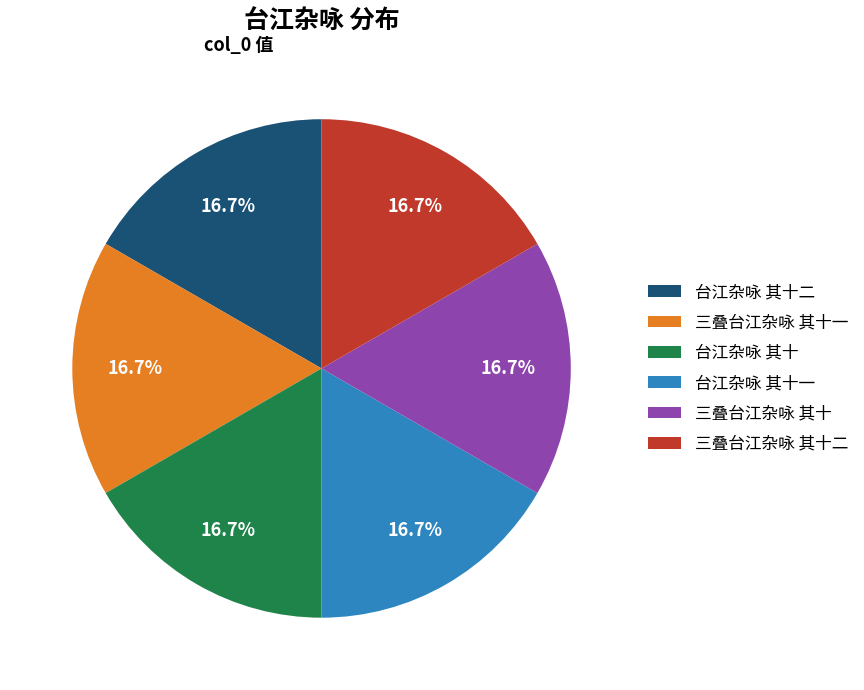

How many segments does this pie chart have?

6